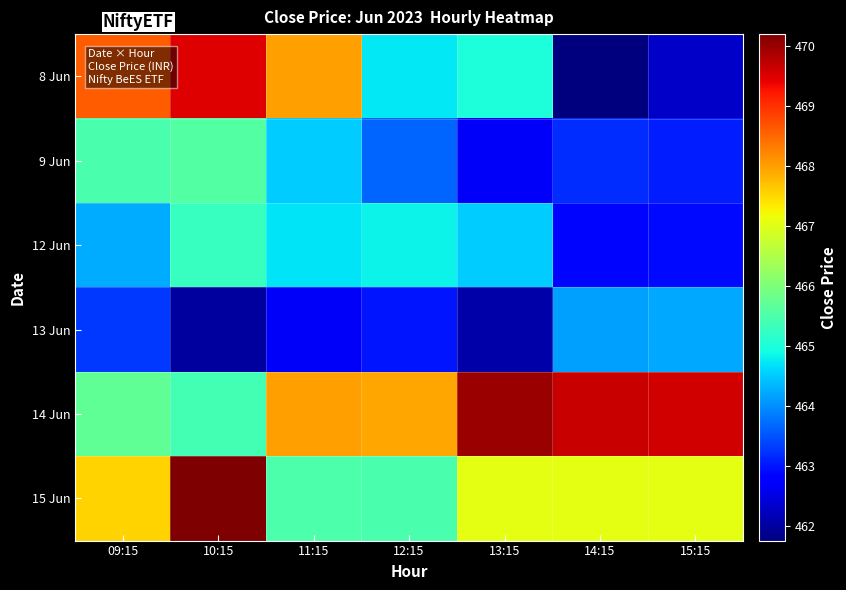

Count the number of categories in the chart.

7